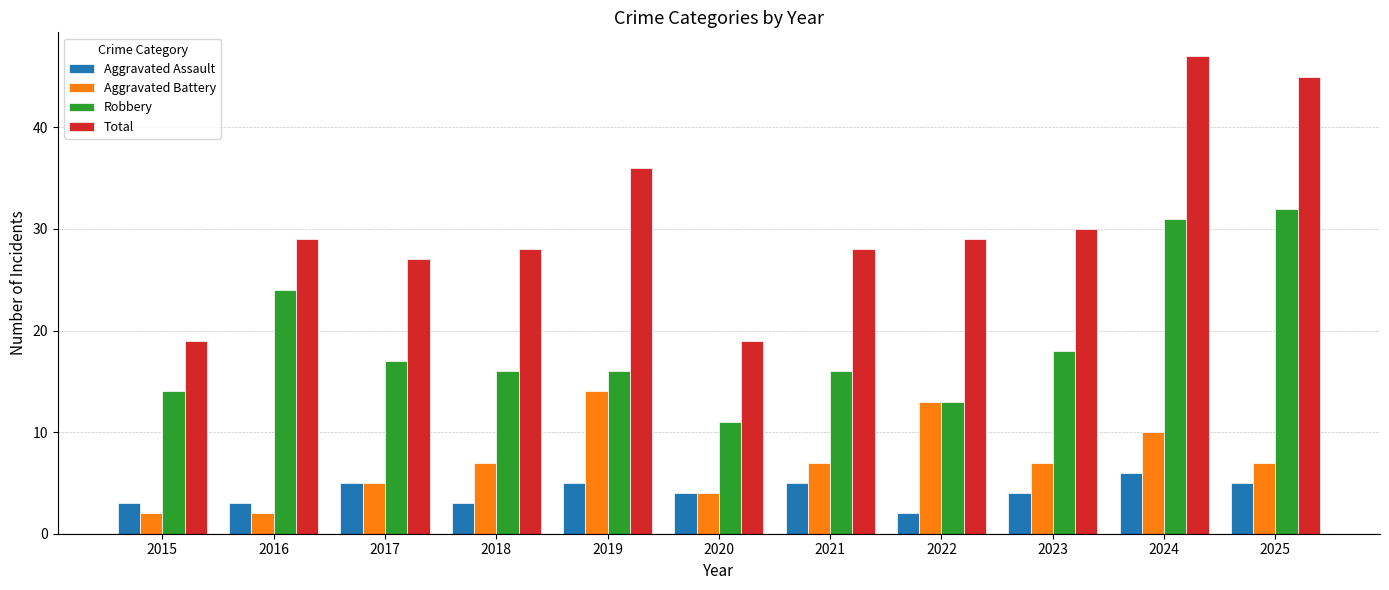

Reading left to right, transcribe all the data shown in this chart.

Aggravated Assault: 3	3	5	3	5	4	5	2	4	6	5
Aggravated Battery: 2	2	5	7	14	4	7	13	7	10	7
Robbery: 14	24	17	16	16	11	16	13	18	31	32
Total: 19	29	27	28	36	19	28	29	30	47	45